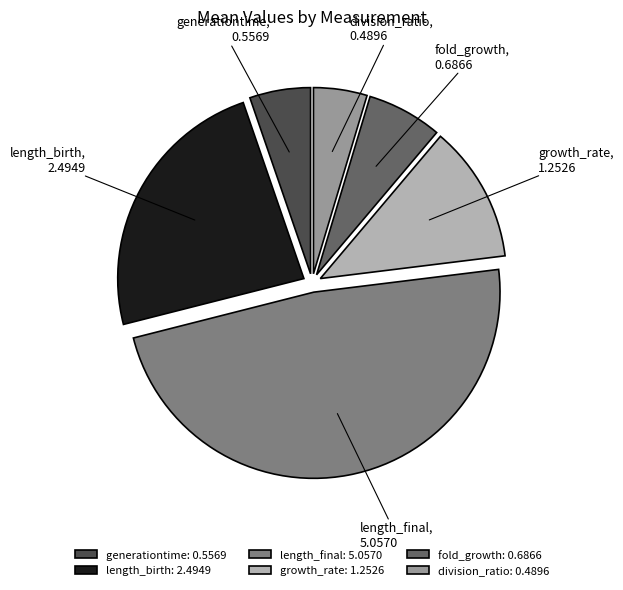

Is the sum of generationtime and length_final greater than half?

Yes